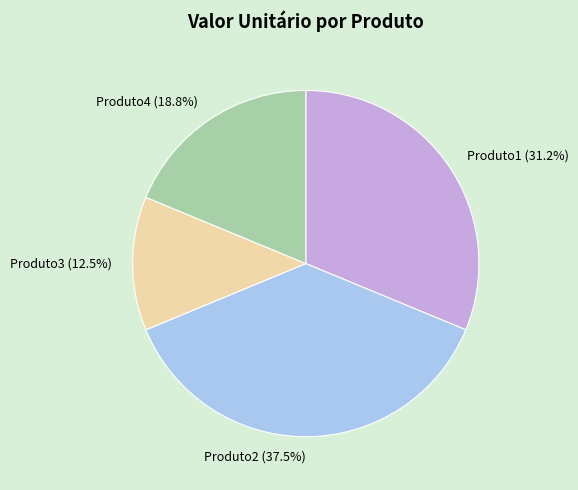

Which slice is the largest?

Produto2